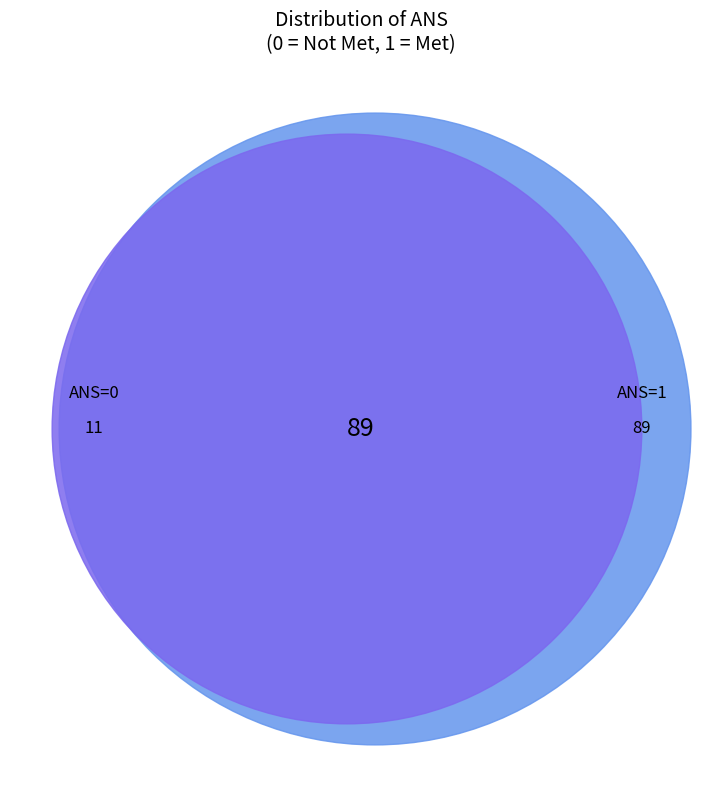

Which slice is the smallest?

ANS=0